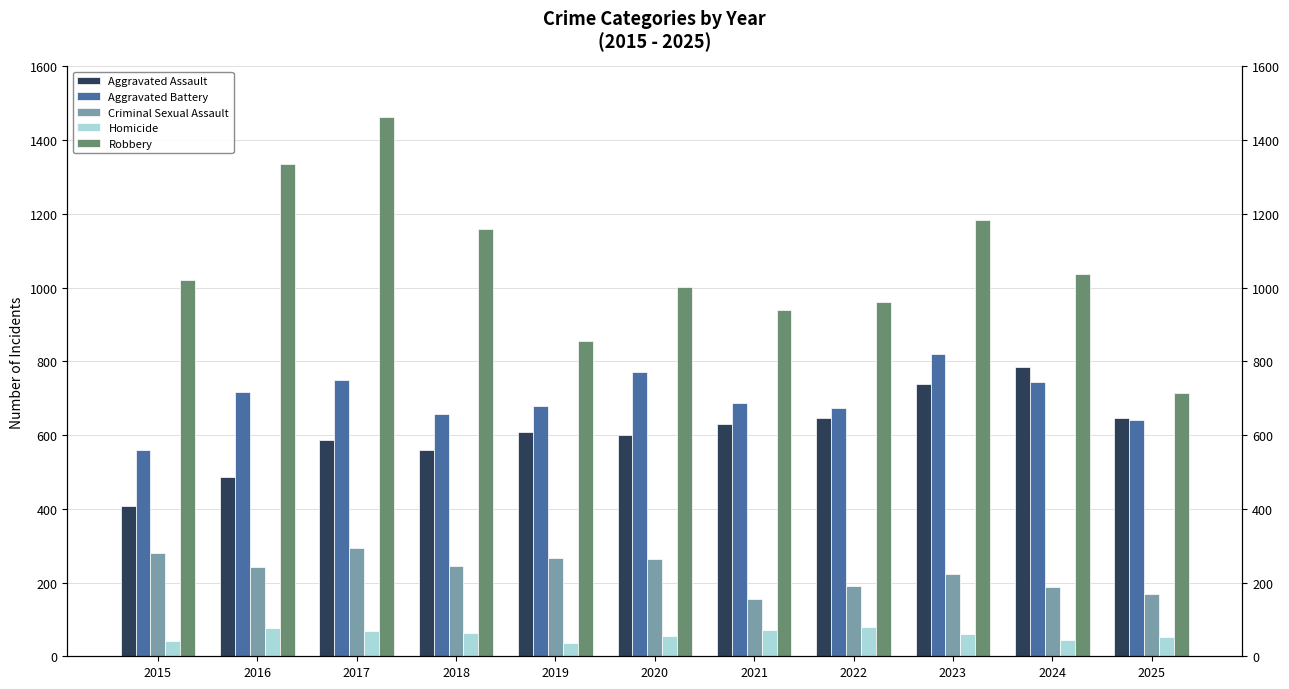

At how many categories does at least one series exceed 485?

11